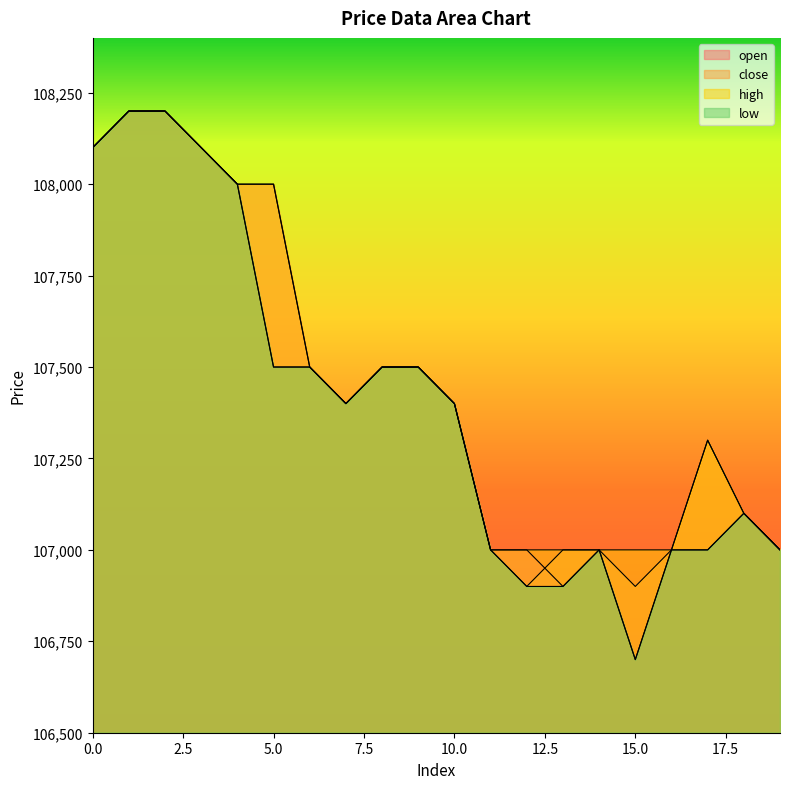

Which series has the largest total across all categories?

high